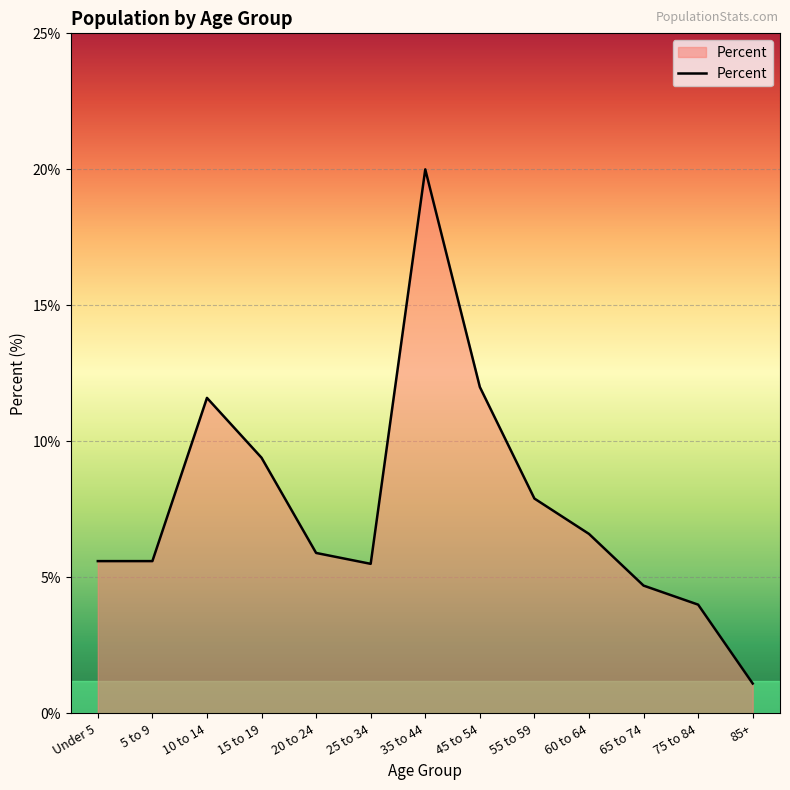

The chart shows a value of 2.0 at 15 to 19. True or false?

False